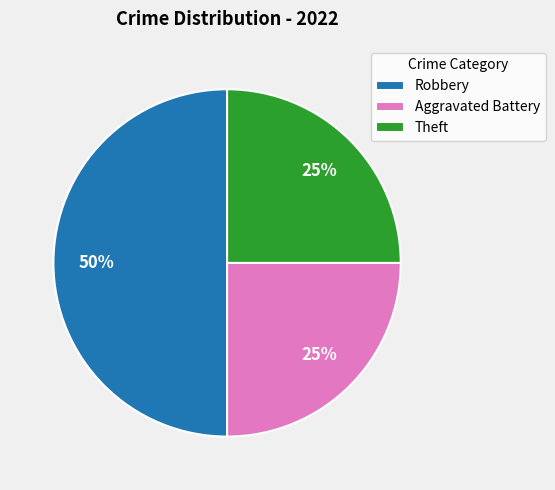

What is the ratio of the value at Robbery to the value at Theft?

2.0